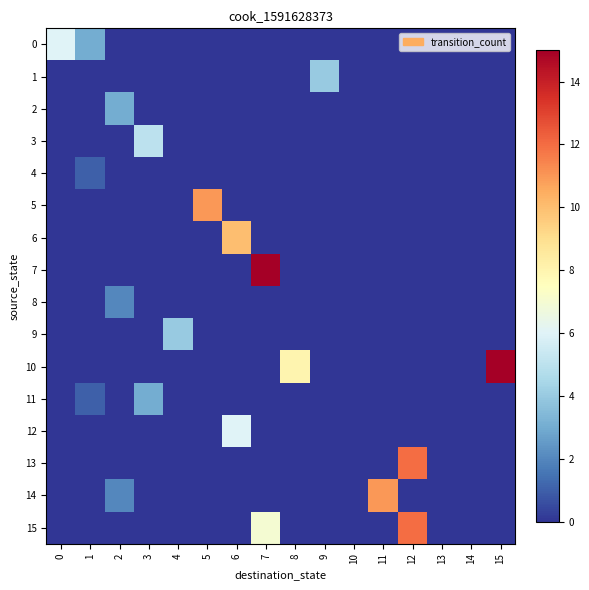

At which category is the sum across all series the highest?

12